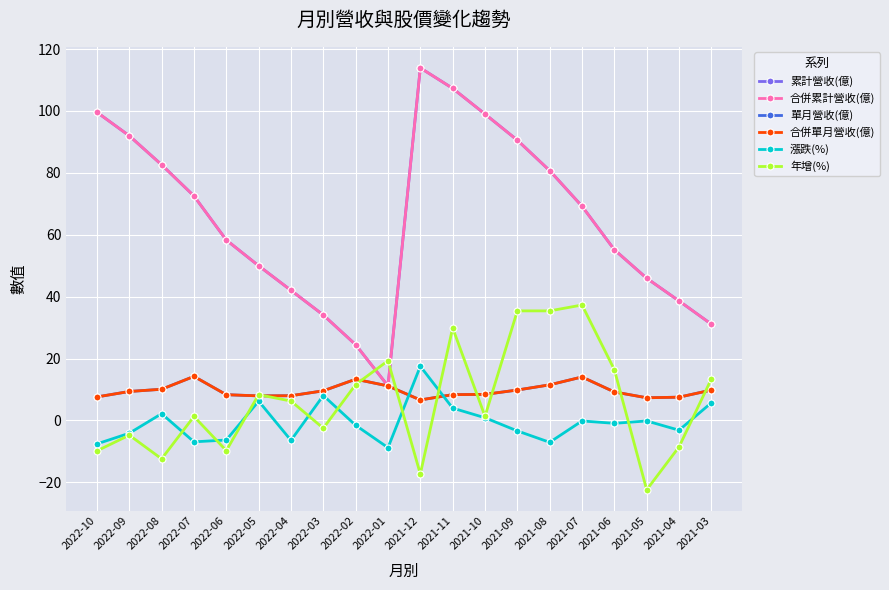

Reading right to left, list all the values displayed in this chart.

累計營收(億): 2021-03=31.1	2021-04=38.6	2021-05=46.0	2021-06=55.2	2021-07=69.2	2021-08=80.7	2021-09=90.5	2021-10=99.0	2021-11=107.3	2021-12=113.9	2022-01=11.2	2022-02=24.5	2022-03=34.1	2022-04=42.0	2022-05=50.0	2022-06=58.3	2022-07=72.5	2022-08=82.6	2022-09=92.0	2022-10=99.6
合併累計營收(億): 2021-03=31.1	2021-04=38.6	2021-05=46.0	2021-06=55.2	2021-07=69.2	2021-08=80.7	2021-09=90.5	2021-10=99.0	2021-11=107.3	2021-12=113.9	2022-01=11.2	2022-02=24.5	2022-03=34.1	2022-04=42.0	2022-05=50.0	2022-06=58.3	2022-07=72.5	2022-08=82.6	2022-09=92.0	2022-10=99.6
單月營收(億): 2021-03=9.8	2021-04=7.5	2021-05=7.3	2021-06=9.2	2021-07=14.1	2021-08=11.5	2021-09=9.8	2021-10=8.4	2021-11=8.3	2021-12=6.6	2022-01=11.2	2022-02=13.3	2022-03=9.6	2022-04=8.0	2022-05=7.9	2022-06=8.3	2022-07=14.2	2022-08=10.1	2022-09=9.4	2022-10=7.6
合併單月營收(億): 2021-03=9.8	2021-04=7.5	2021-05=7.3	2021-06=9.2	2021-07=14.1	2021-08=11.5	2021-09=9.8	2021-10=8.4	2021-11=8.3	2021-12=6.6	2022-01=11.2	2022-02=13.3	2022-03=9.6	2022-04=8.0	2022-05=7.9	2022-06=8.3	2022-07=14.2	2022-08=10.1	2022-09=9.4	2022-10=7.6
漲跌(%): 2021-03=5.7	2021-04=-3.1	2021-05=-0.2	2021-06=-0.9	2021-07=-0.2	2021-08=-7.1	2021-09=-3.4	2021-10=0.9	2021-11=4.0	2021-12=17.5	2022-01=-8.8	2022-02=-1.6	2022-03=8.1	2022-04=-6.4	2022-05=6.2	2022-06=-6.3	2022-07=-6.9	2022-08=2.2	2022-09=-4.1	2022-10=-7.6
年增(%): 2021-03=13.4	2021-04=-8.5	2021-05=-22.4	2021-06=16.4	2021-07=37.3	2021-08=35.4	2021-09=35.4	2021-10=1.3	2021-11=29.9	2021-12=-17.3	2022-01=19.3	2022-02=11.6	2022-03=-2.5	2022-04=6.3	2022-05=8.3	2022-06=-9.7	2022-07=1.3	2022-08=-12.4	2022-09=-4.8	2022-10=-9.8